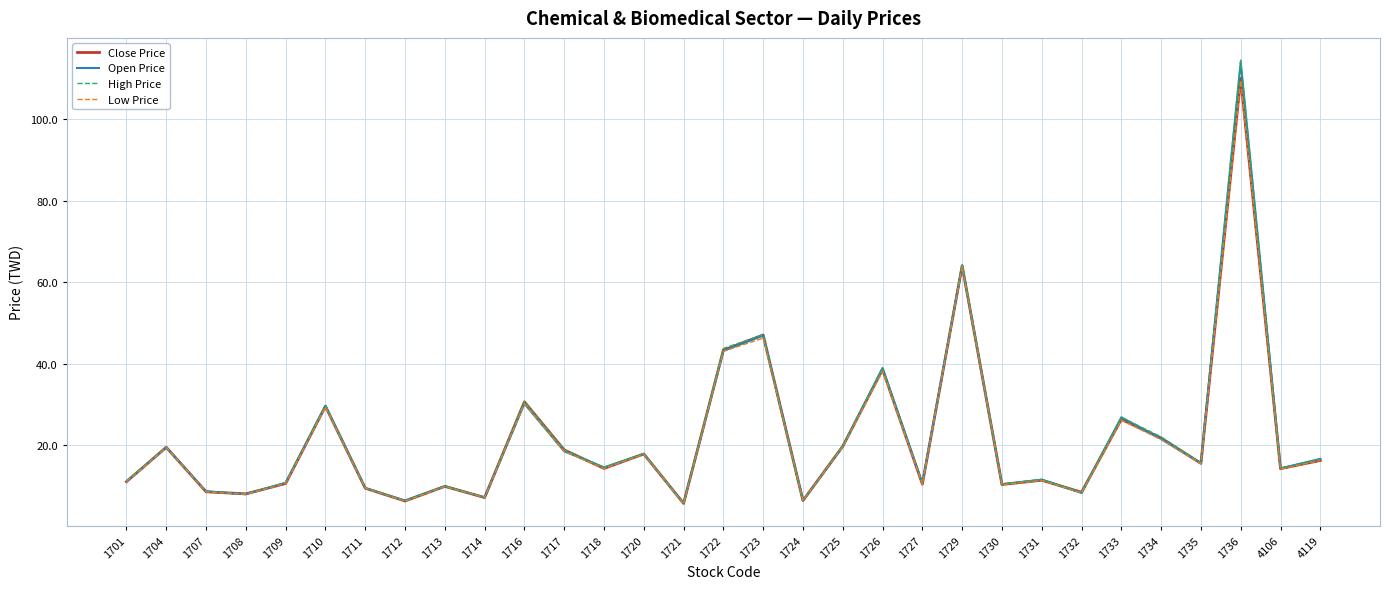

True or false: Close Price has more than 1 points higher than both neighbors.

True